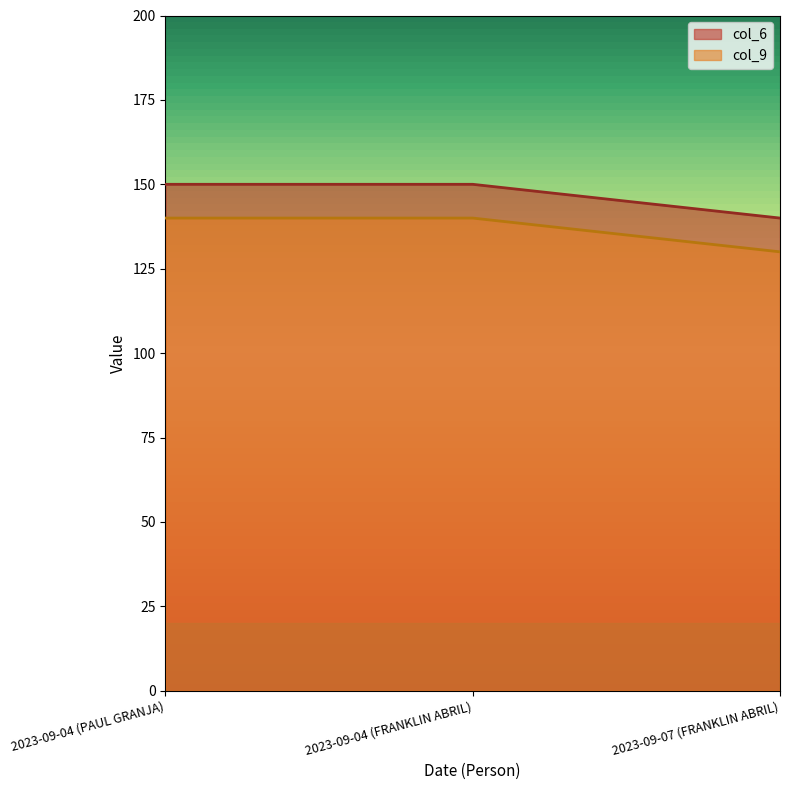

Is it true that col_9 equals 140 at 2023-09-04 (FRANKLIN ABRIL)?

True